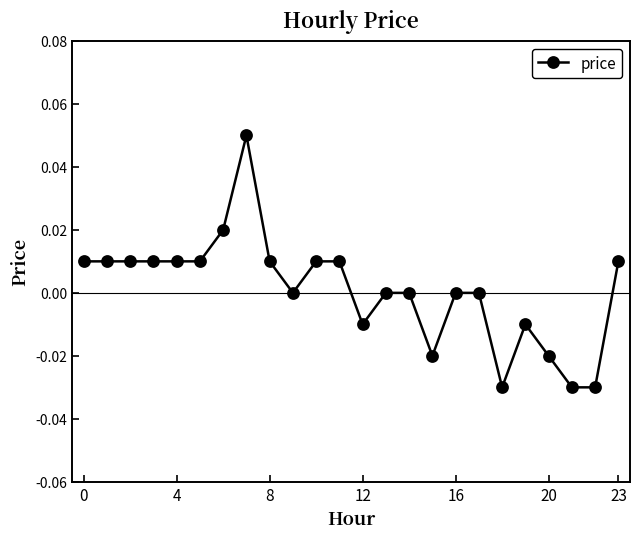

Count the number of categories in the chart.

24